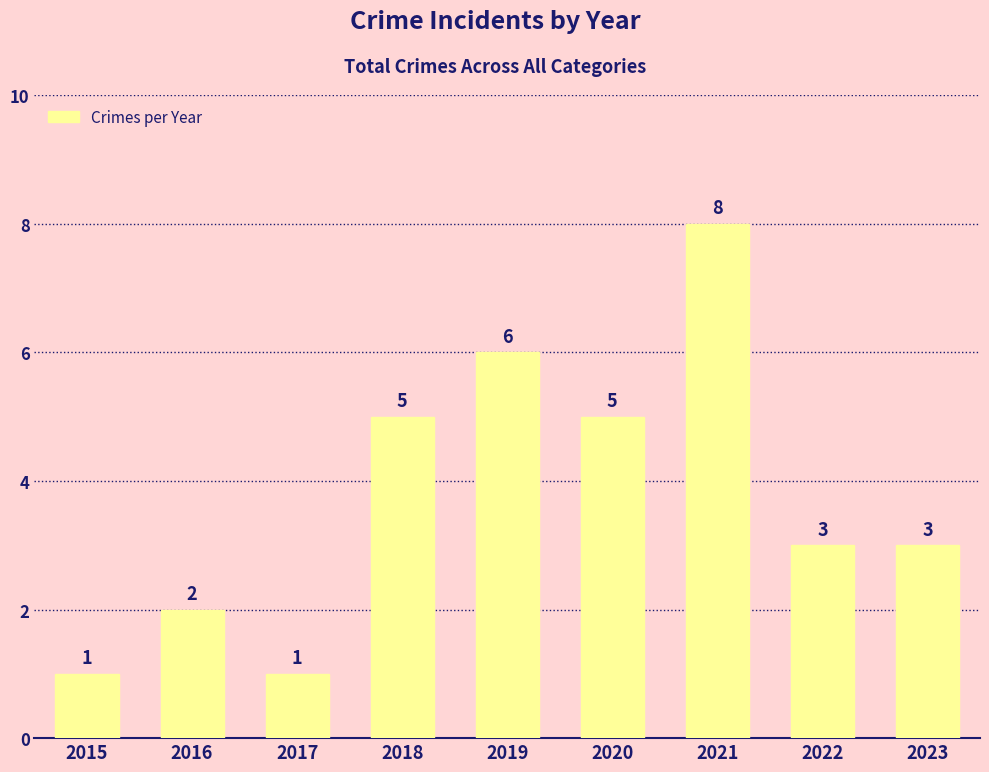

What is the difference between the maximum and minimum values?

7